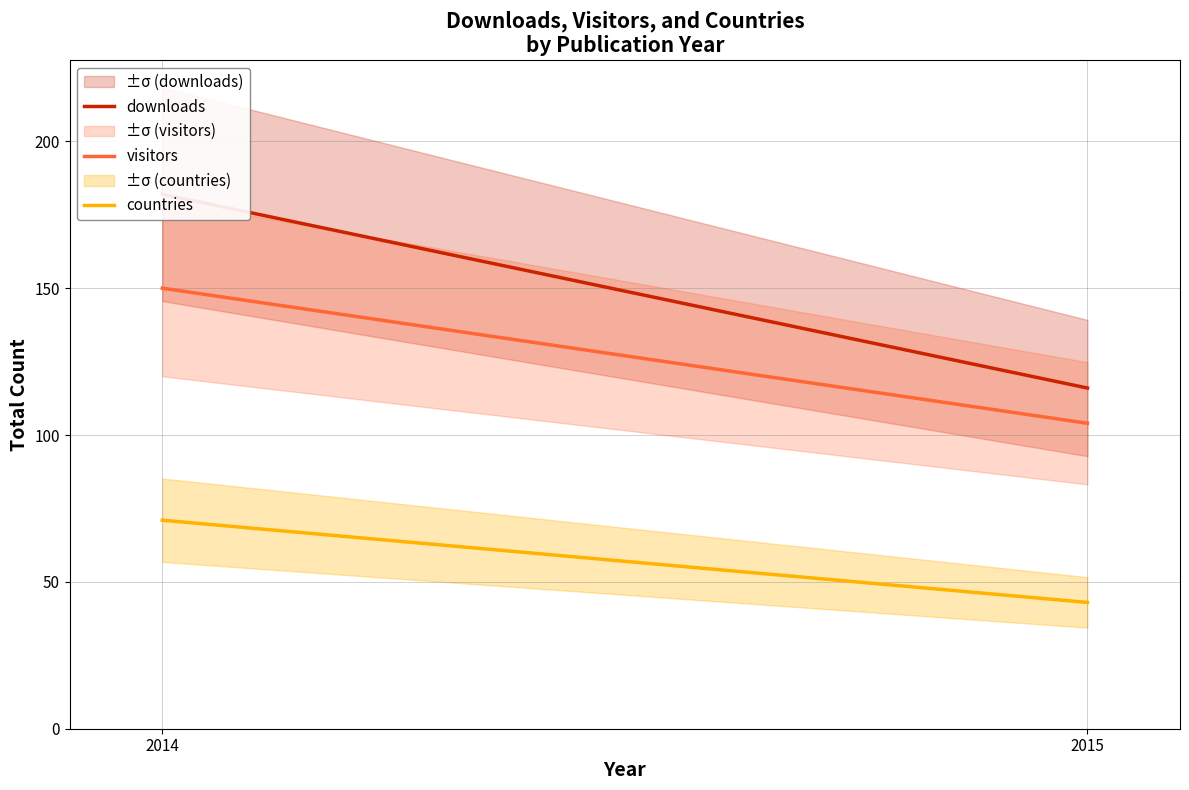

What is the minimum value shown in the chart?

43